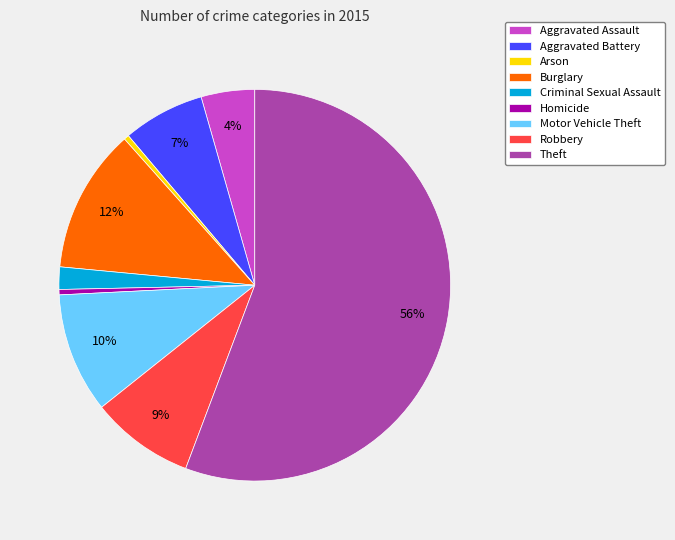

Do Motor Vehicle Theft and Aggravated Battery together represent more than half of the pie?

No